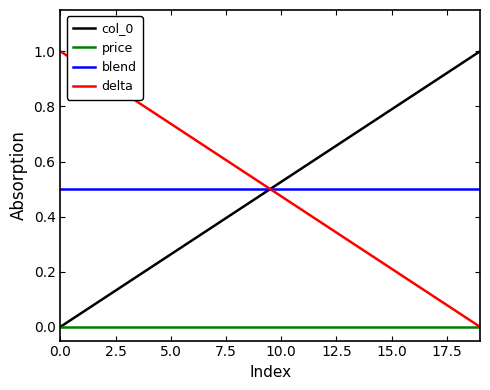

True or false: price and blend intersect in this chart.

False